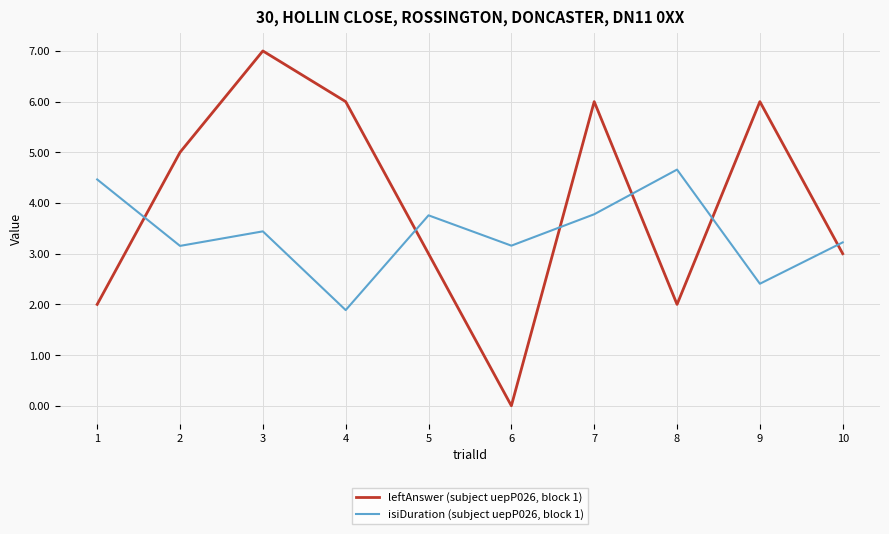

How many lines are shown in the chart?

2